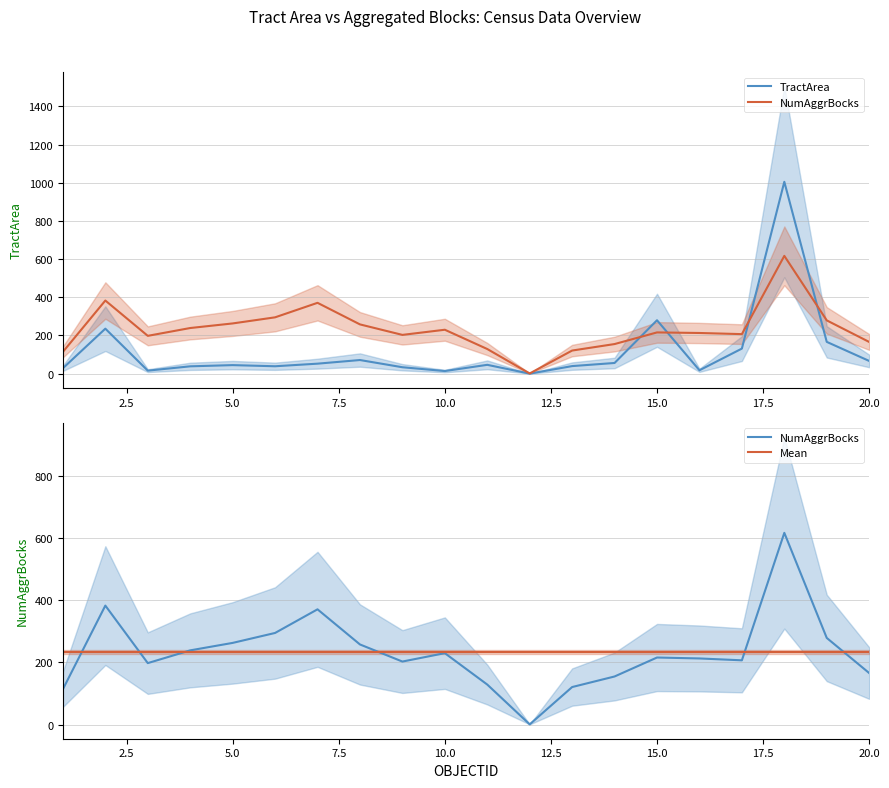

Which series changed the most between 0.0 and 19?

NumAggrBocks